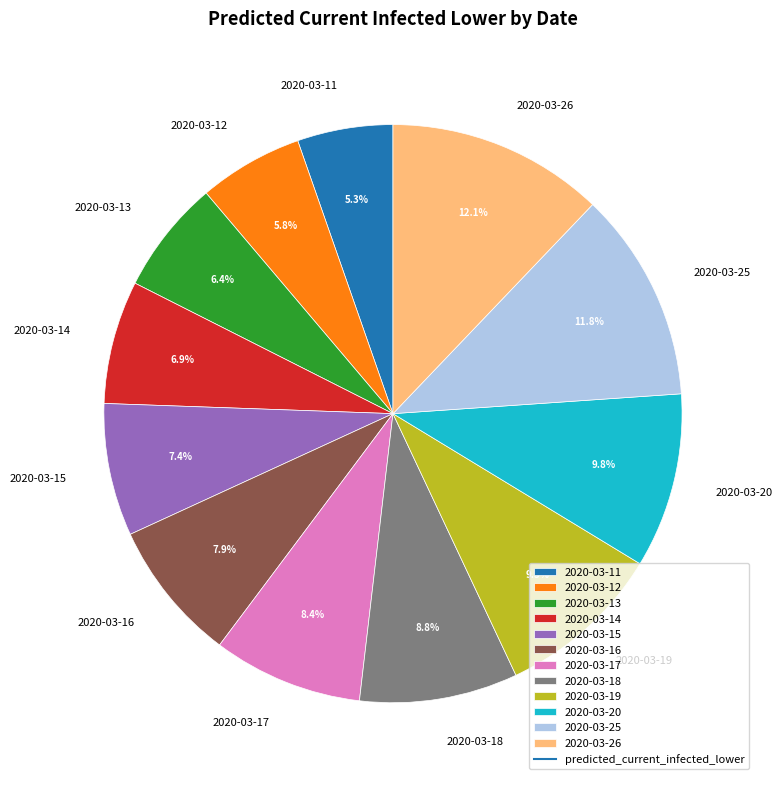

Is it true that 2020-03-15 is 19% of the pie?

False